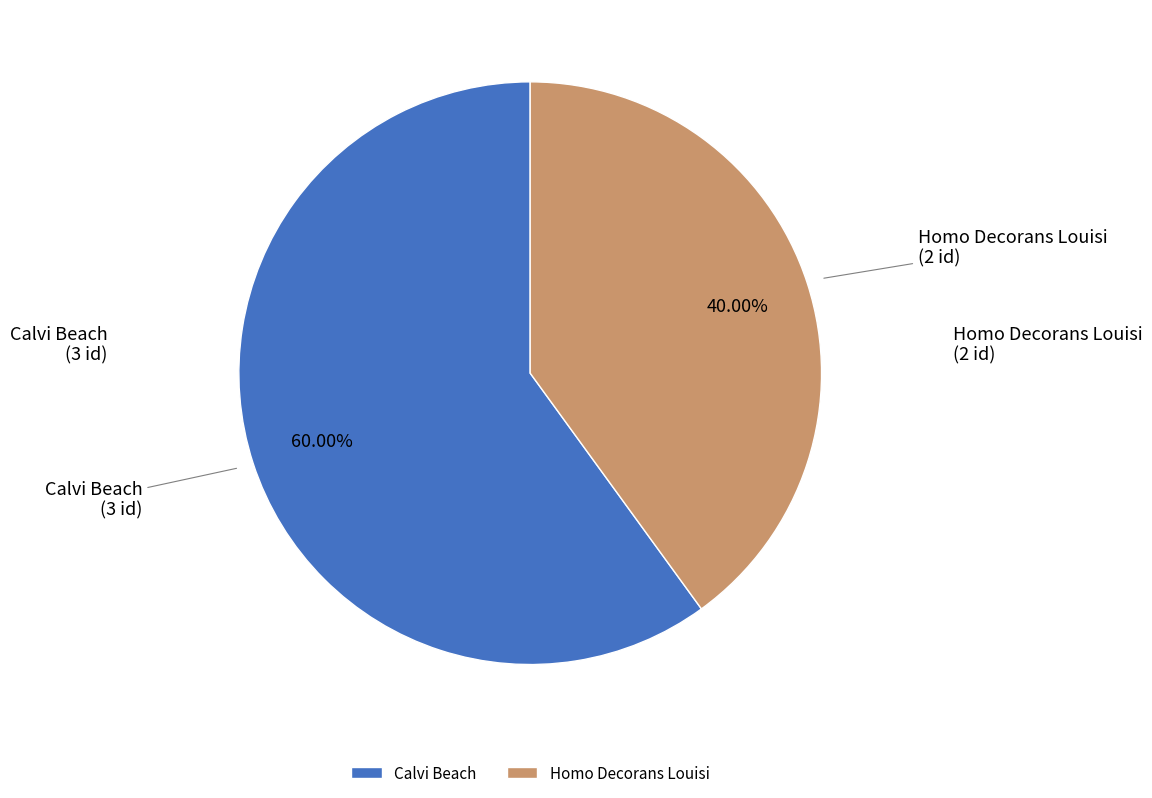

To the nearest percent, what portion does Homo Decorans Louisi represent?

40%